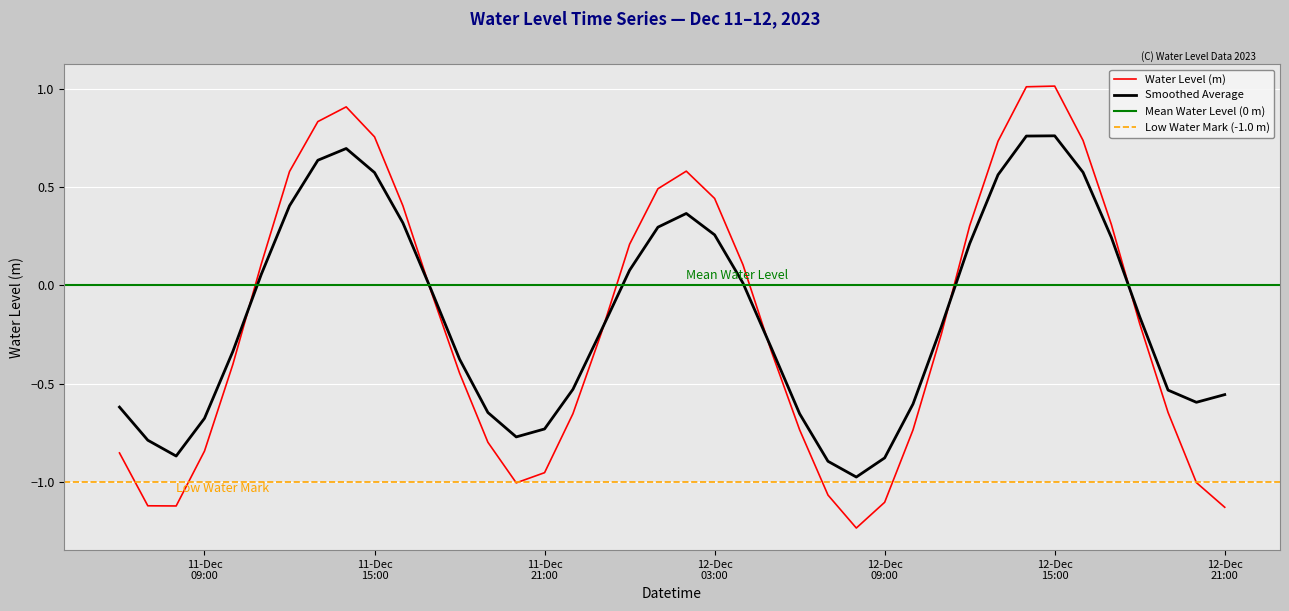

Count the number of categories in the chart.

40